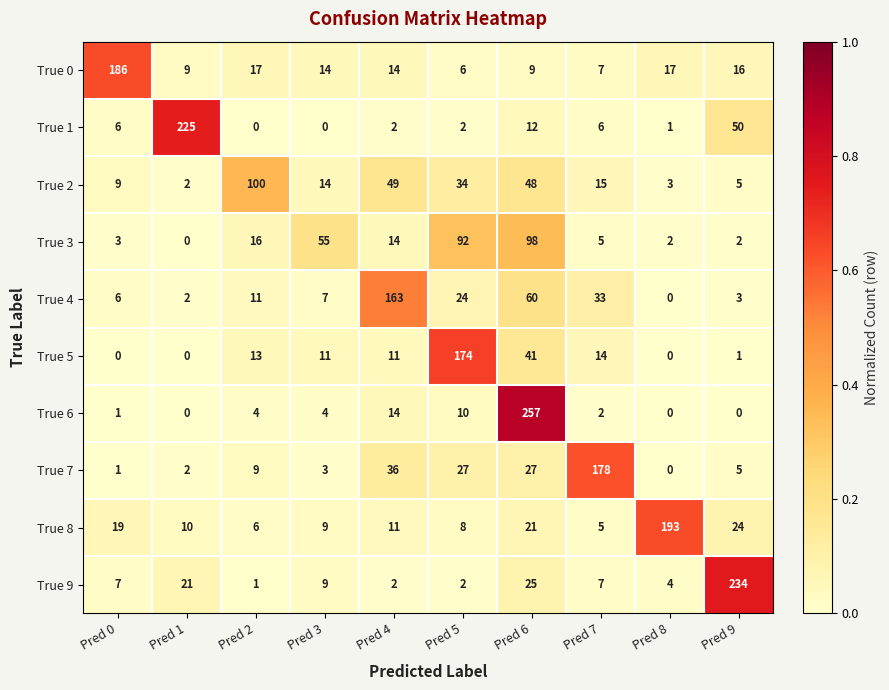

What is the maximum value shown in the chart?

257